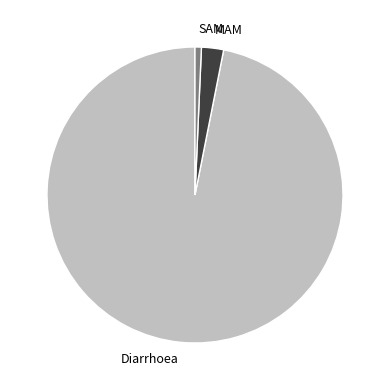

Which category accounts for the majority?

Diarrhoea